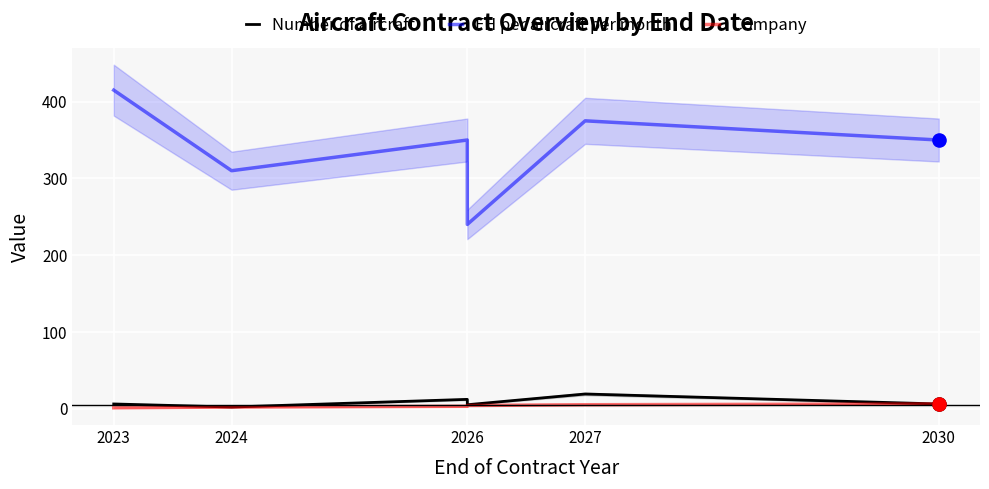

Which series has the largest total across all categories?

FH per aircraft per month